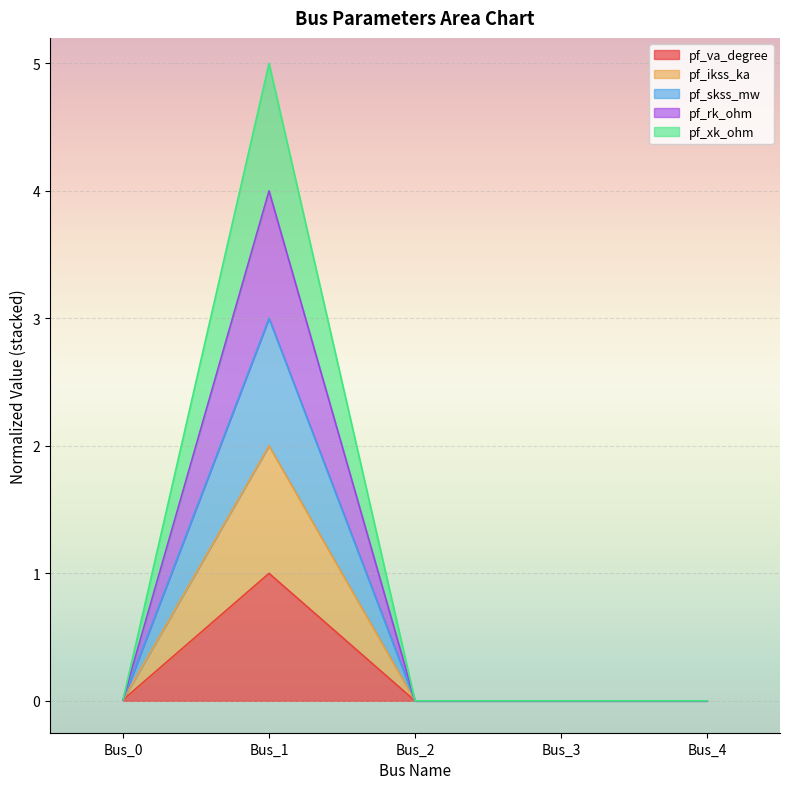

Which series has the largest range (max minus min)?

pf_ikss_ka